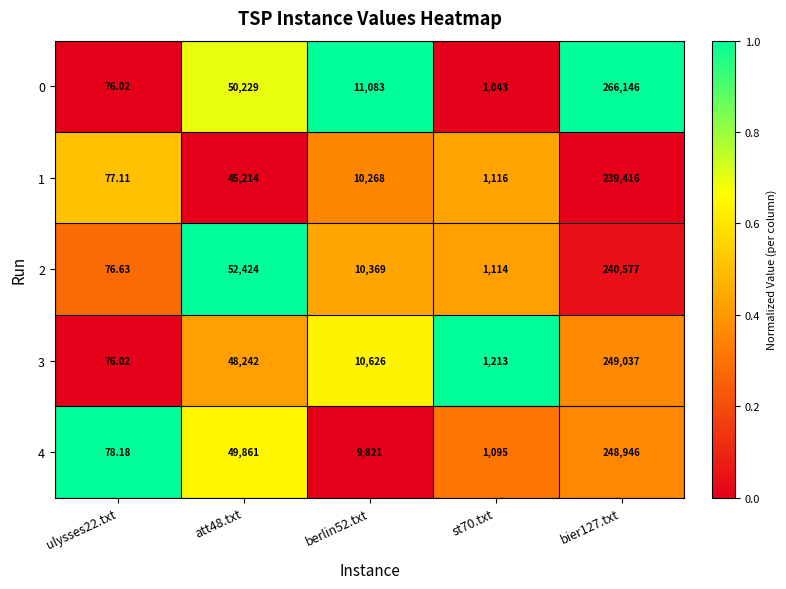

At which category is the sum across all series the highest?

bier127.txt